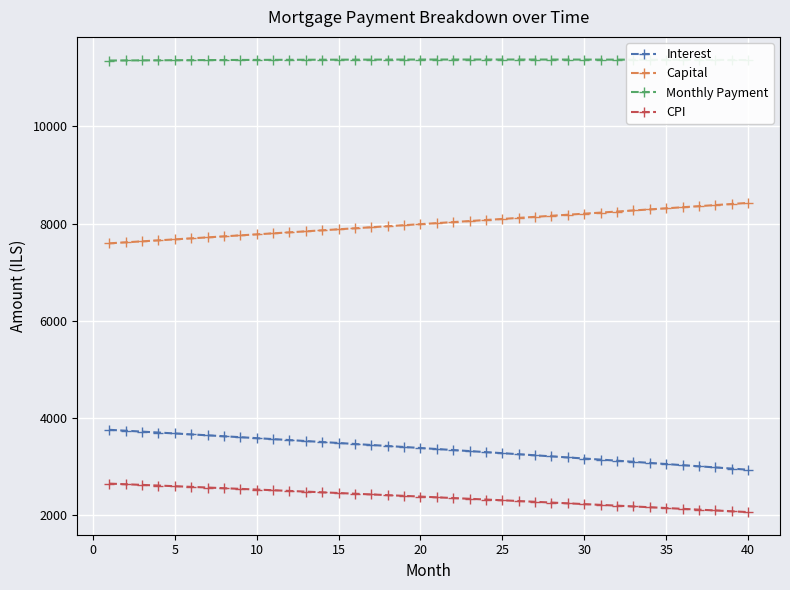

True or false: Capital and CPI cross at least once.

False